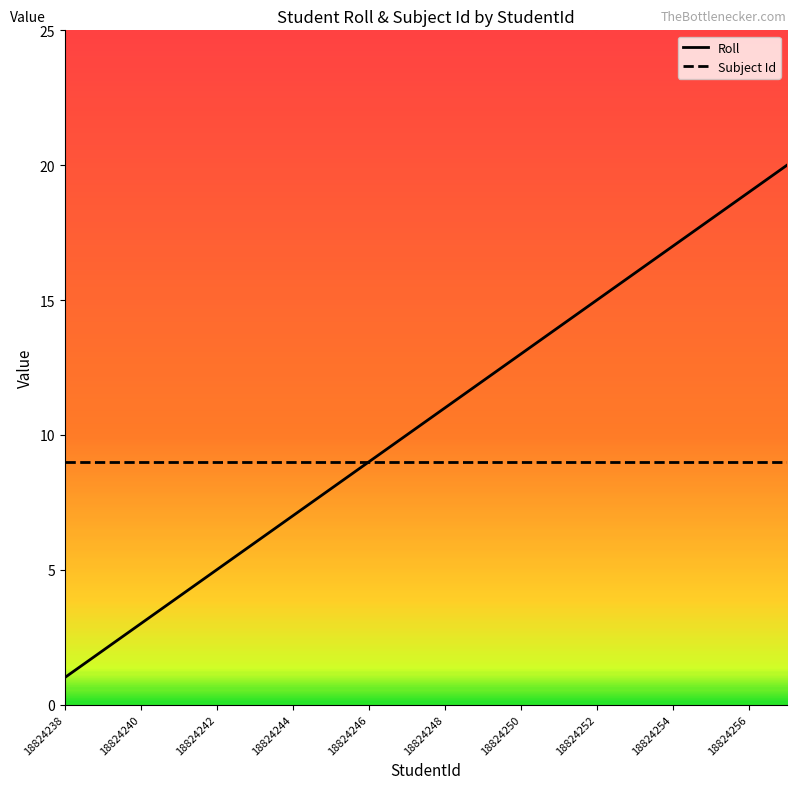

What is the minimum value for Subject Id?

9